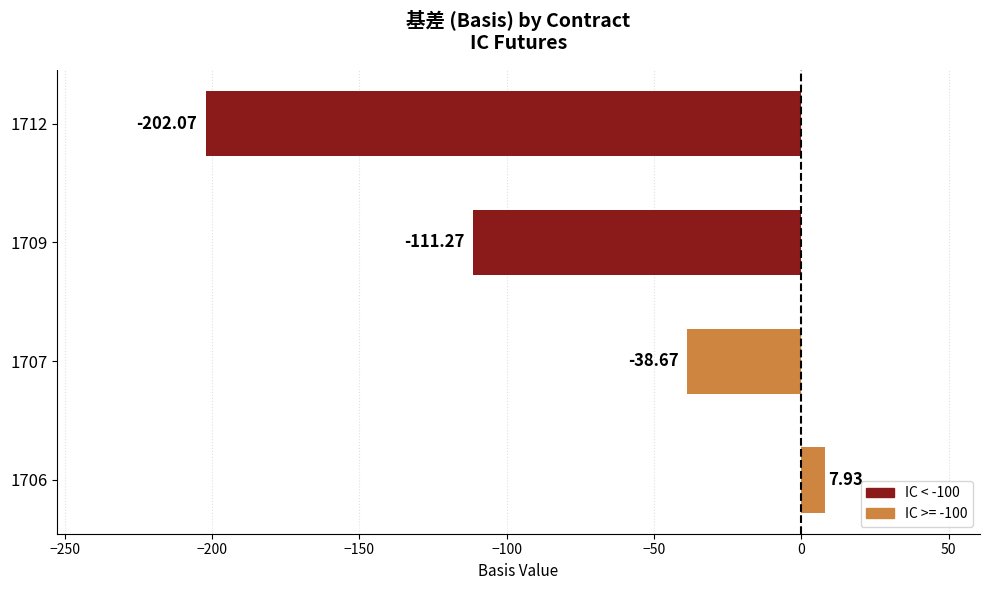

What is the average value?

-86.0